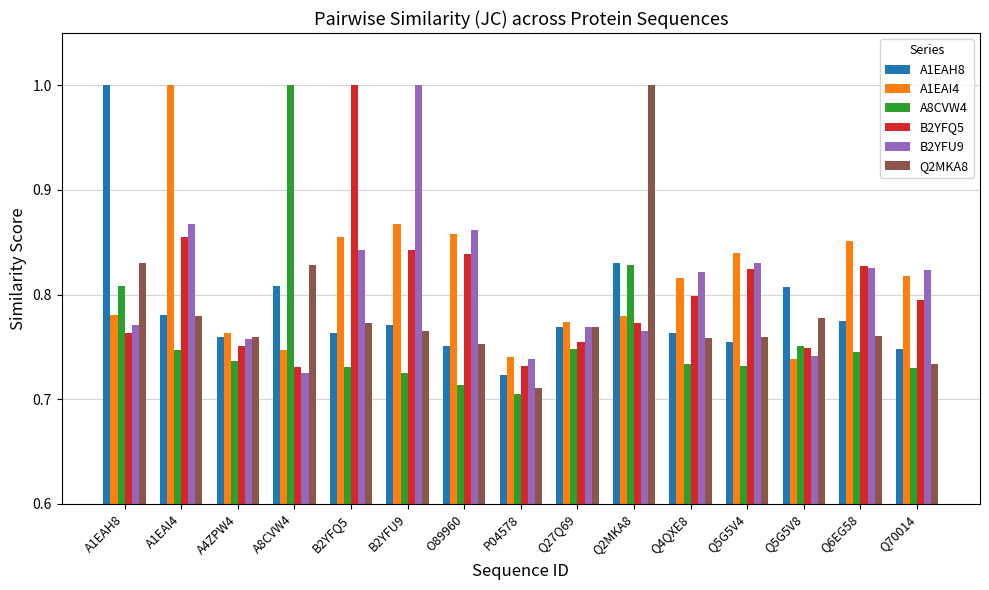

At which label is B2YFU9 closest to 0?

A8CVW4